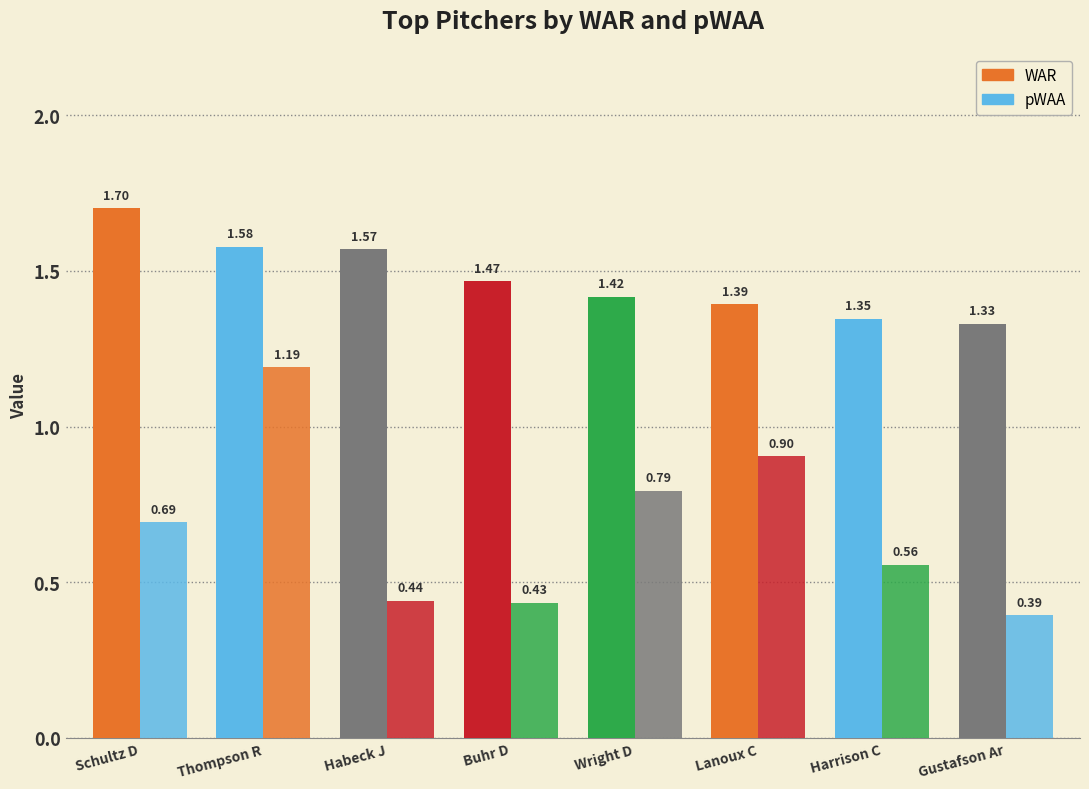

Are the bars grouped side by side (vs. stacked)?

Yes